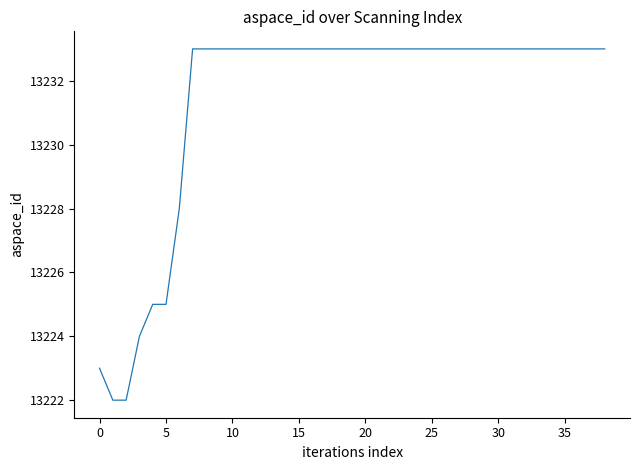

What is the greatest value displayed?

13233